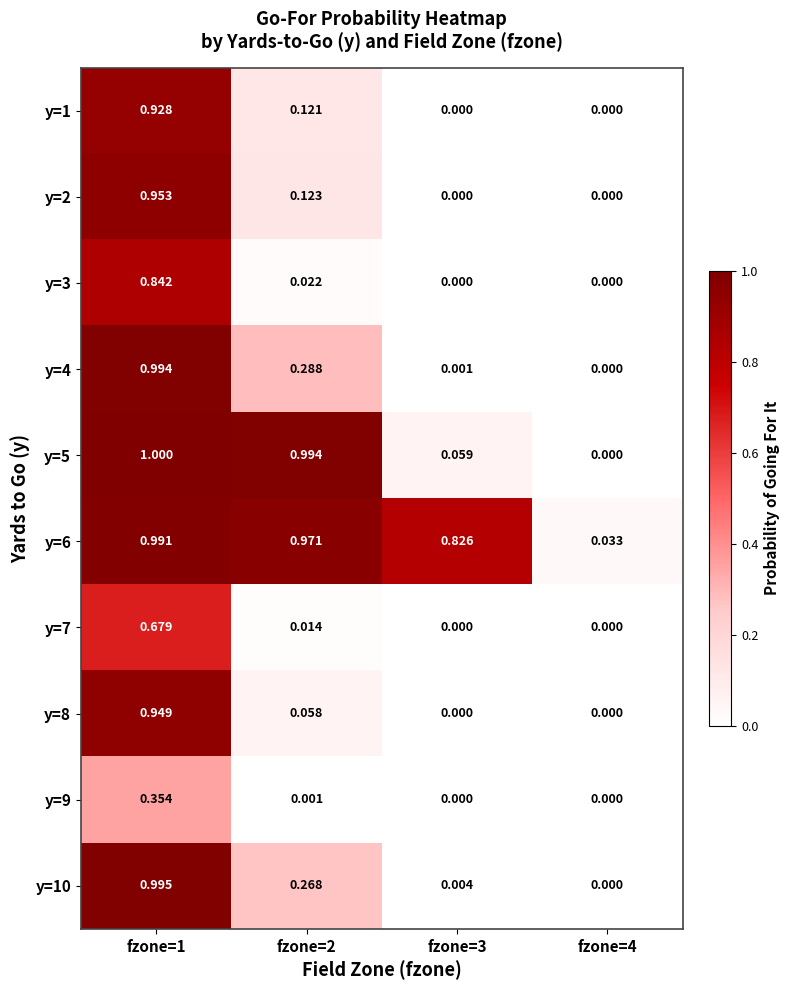

How many data points does each series have?

4